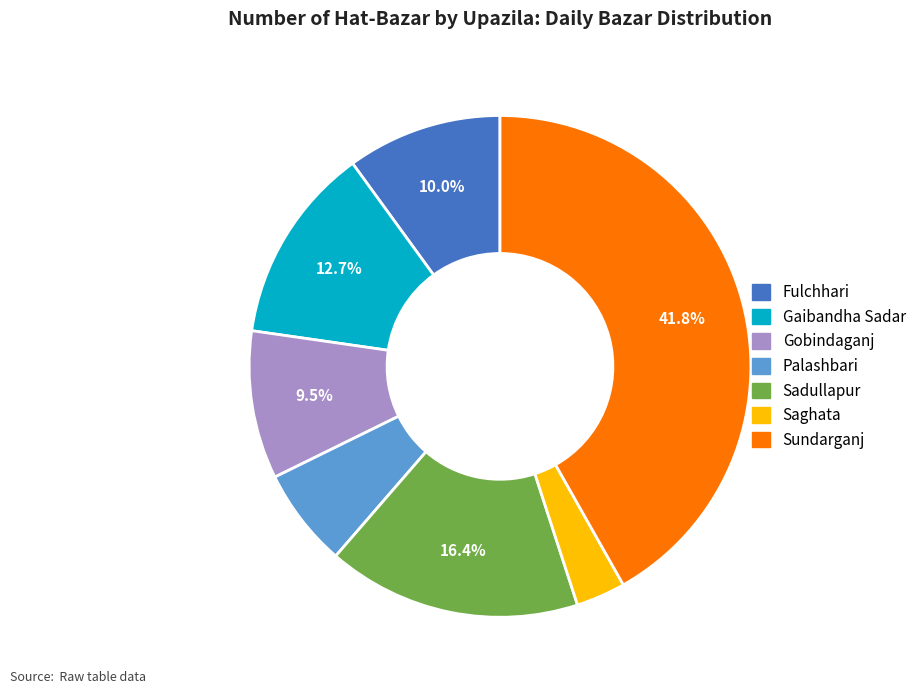

Which has a higher value, Gaibandha Sadar or Sundarganj?

Sundarganj